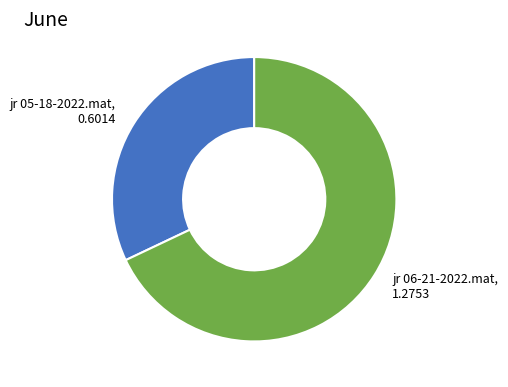

Which has a higher value, jr 06-21-2022.mat or jr 05-18-2022.mat?

jr 06-21-2022.mat